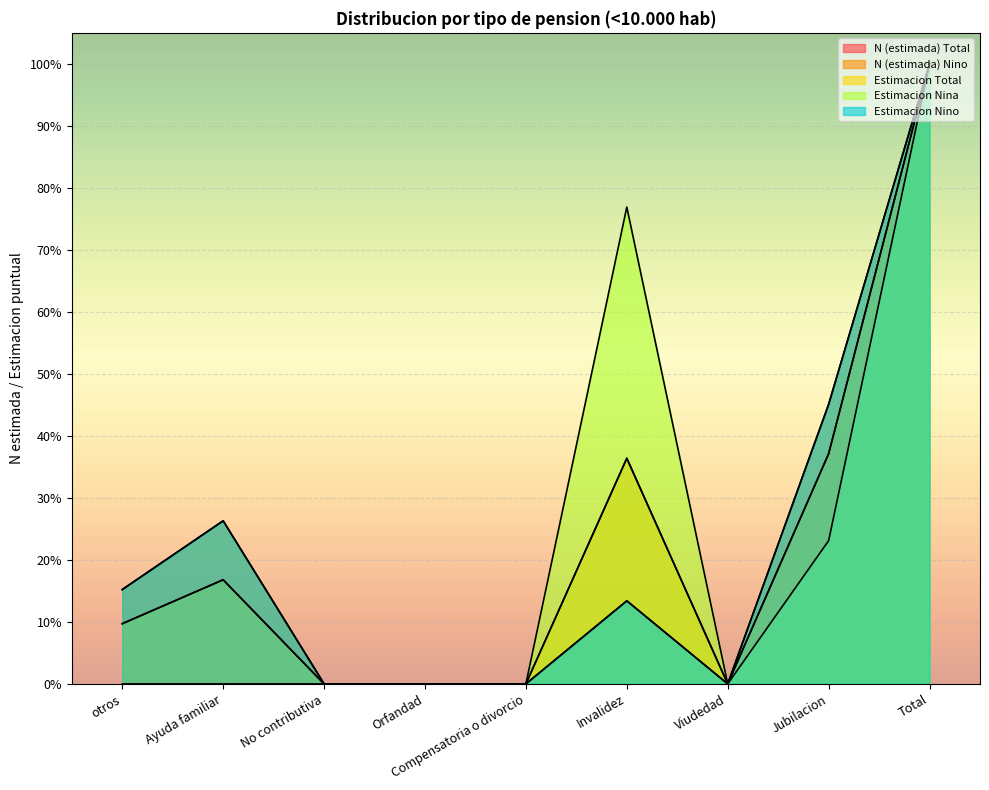

What is the maximum value shown in the chart?

1.0